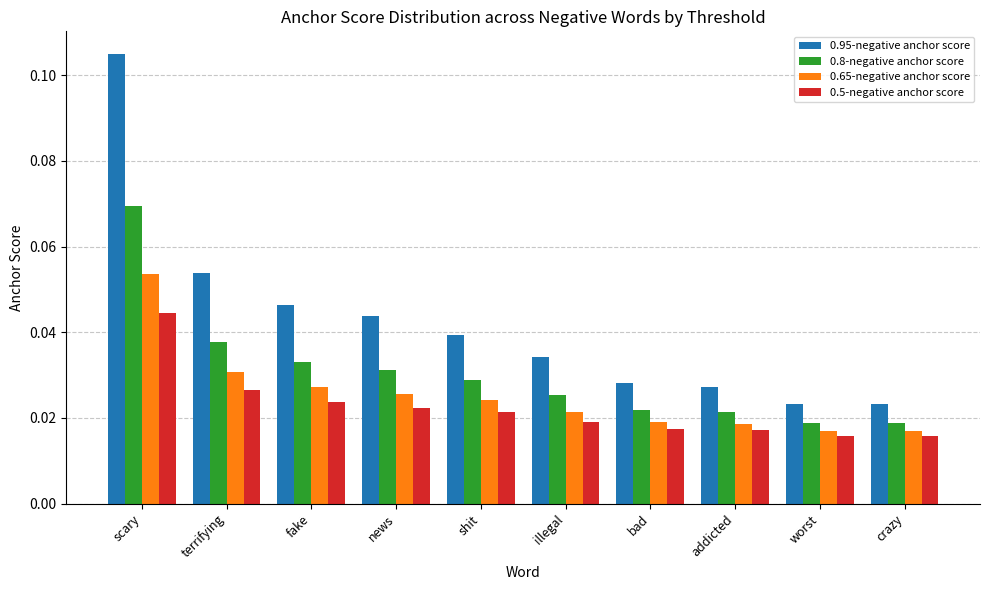

The 0.95-negative anchor score series shows 0.0 at terrifying. True or false?

False